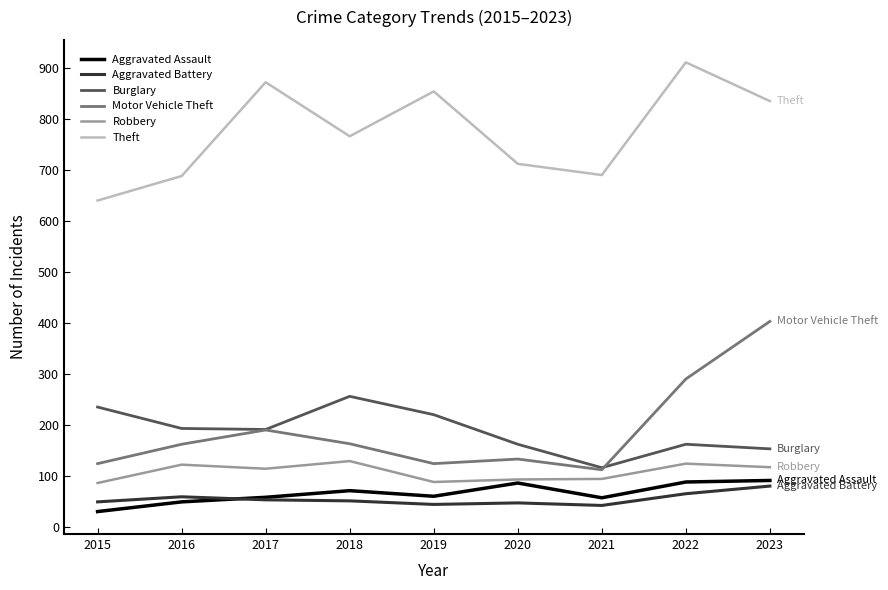

How many interior local valleys does the Theft series have?

2